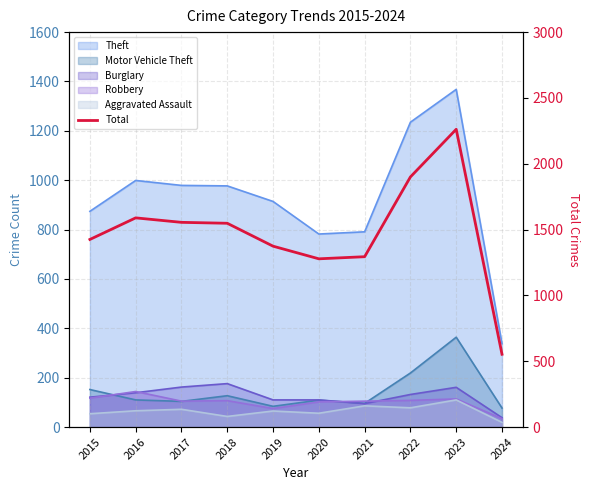

Reading right to left, list all the values displayed in this chart.

553	2262	1900	1294	1278	1374	1548	1555	1589	1425